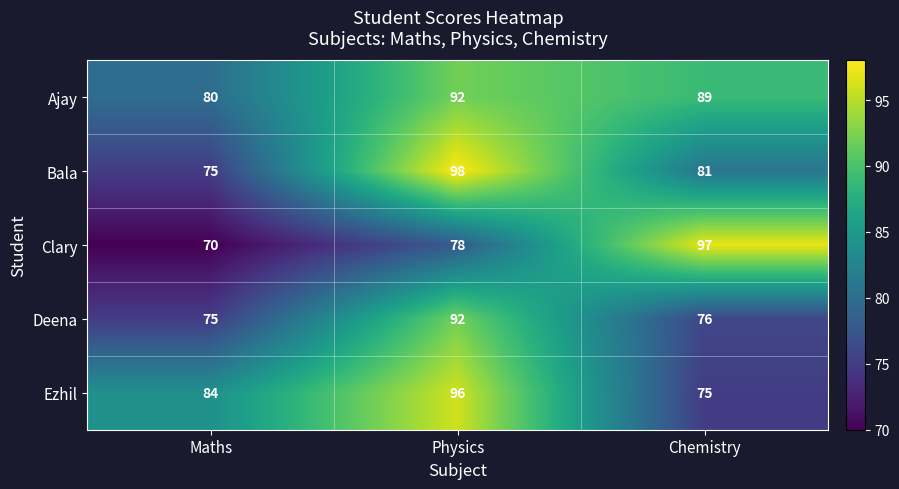

Count the Ajay values in the range 80 to 92.

3